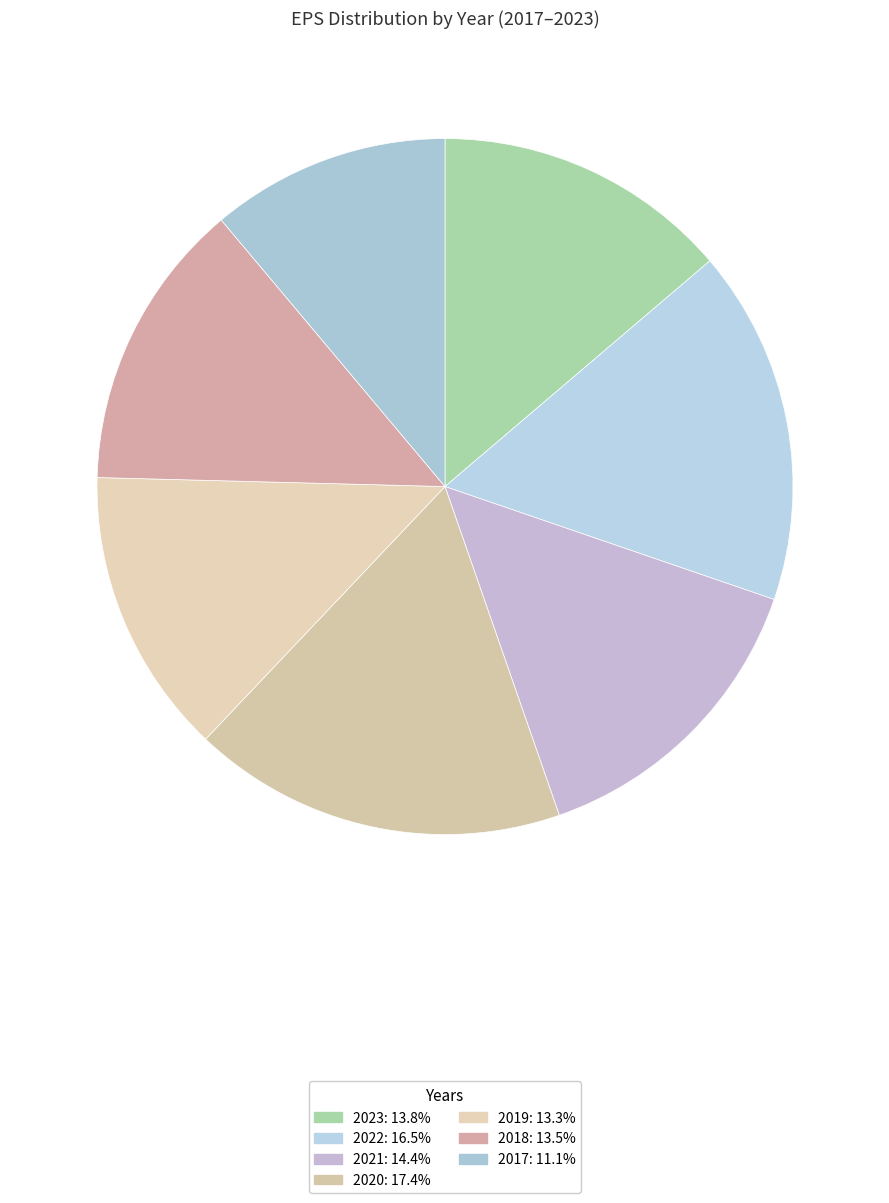

How many segments does this pie chart have?

7